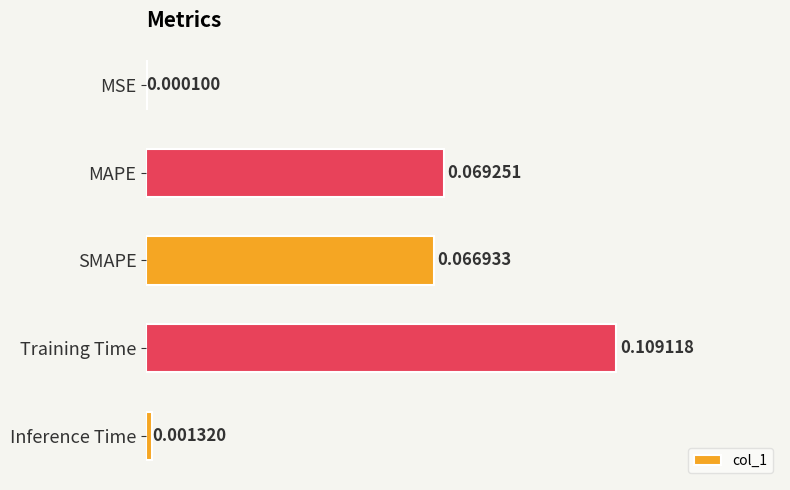

Which category has the highest value across all series?

Training Time